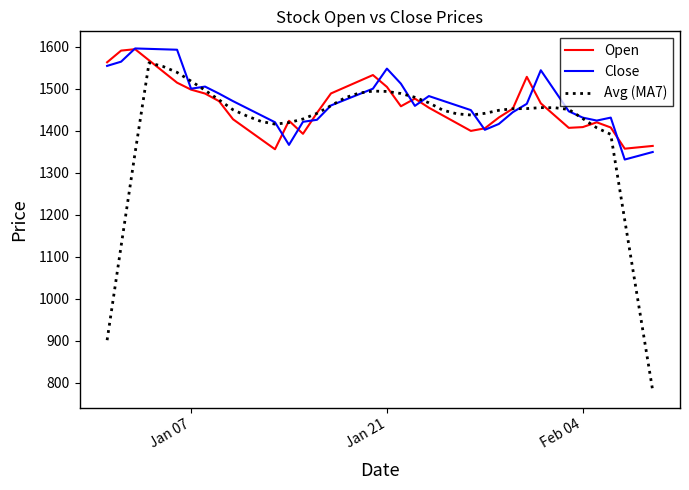

True or false: Close and Avg (MA7) intersect in this chart.

True